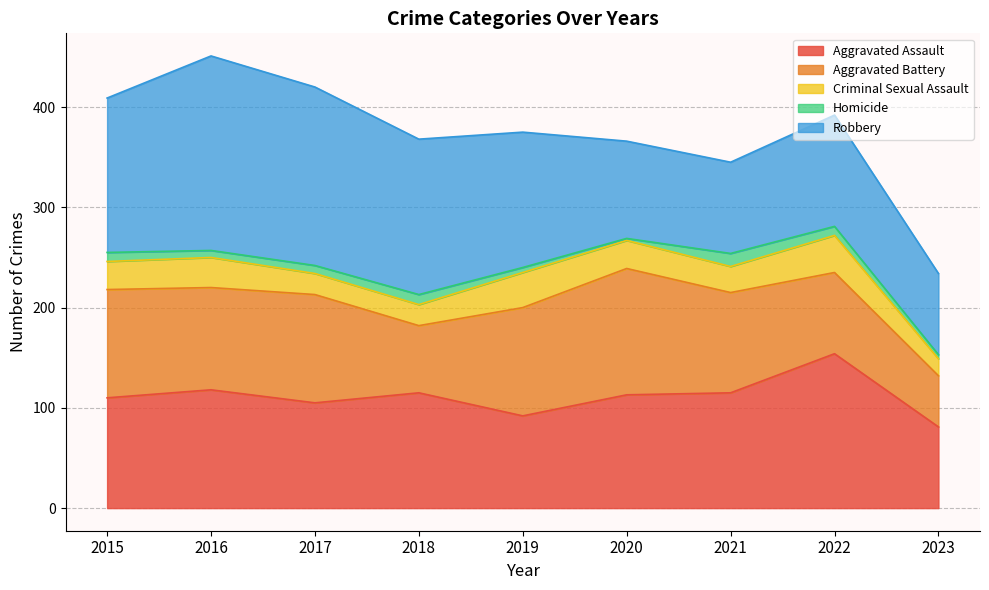

Between 2016 and 2019, which series saw the biggest shift?

Robbery